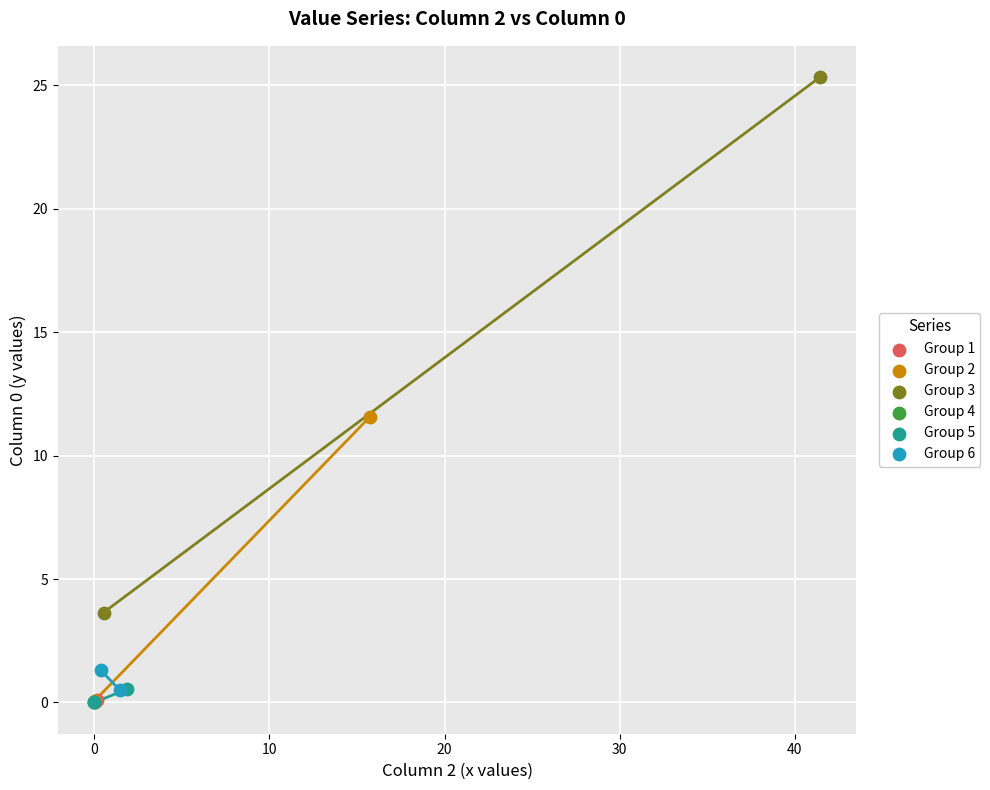

What are all the series names shown in the legend?

Group 1, Group 2, Group 3, Group 4, Group 5, Group 6